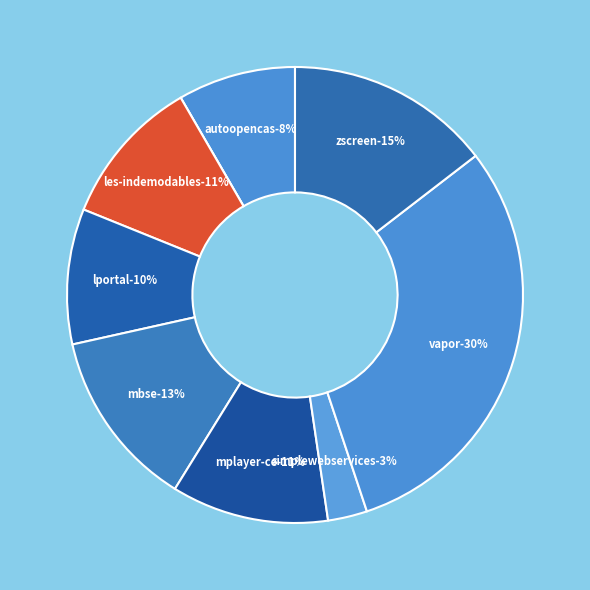

Is there any slice that represents more than half of the pie?

No